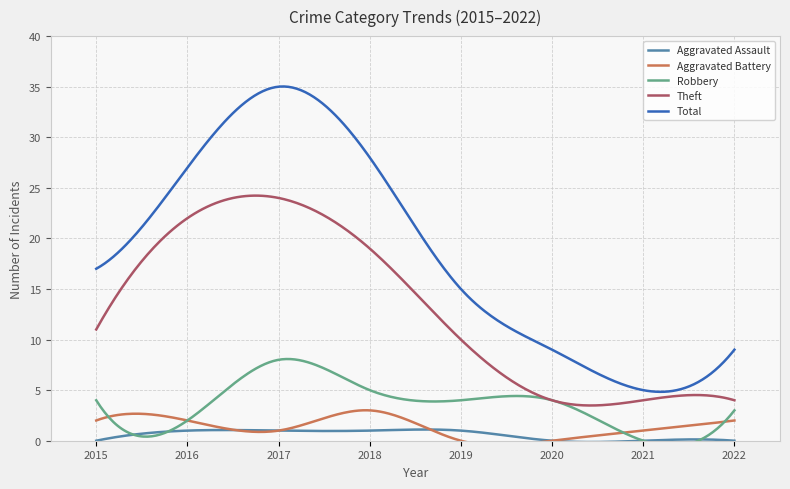

True or false: Aggravated Assault and Total intersect in this chart.

False